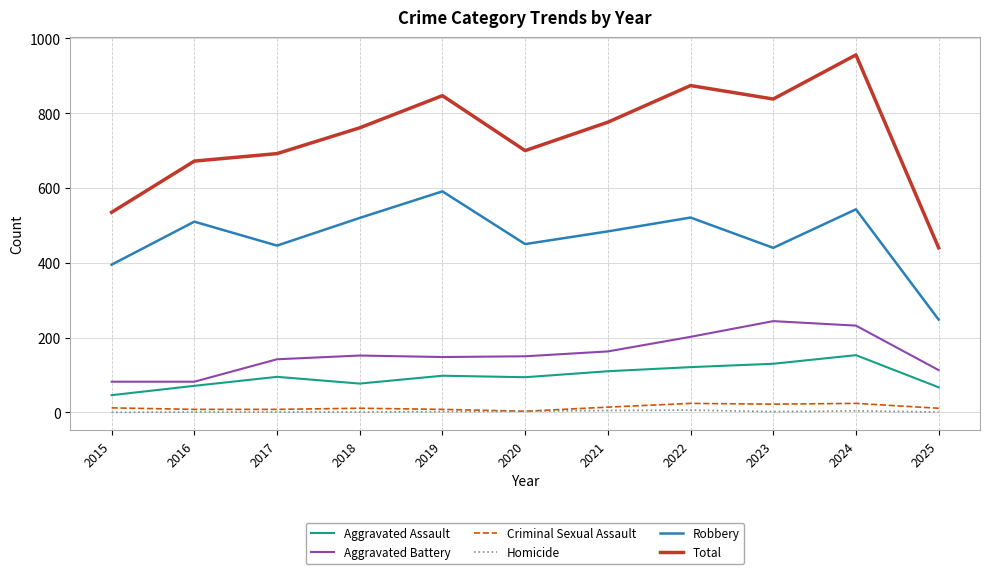

Which label corresponds to the largest value in the chart?

2024